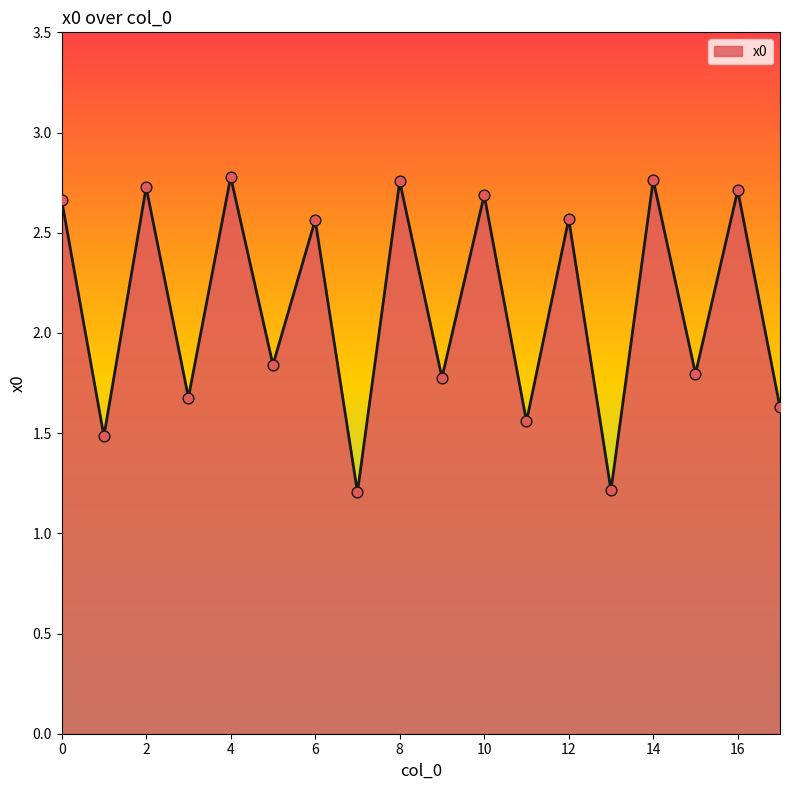

What is the smallest value displayed?

1.2